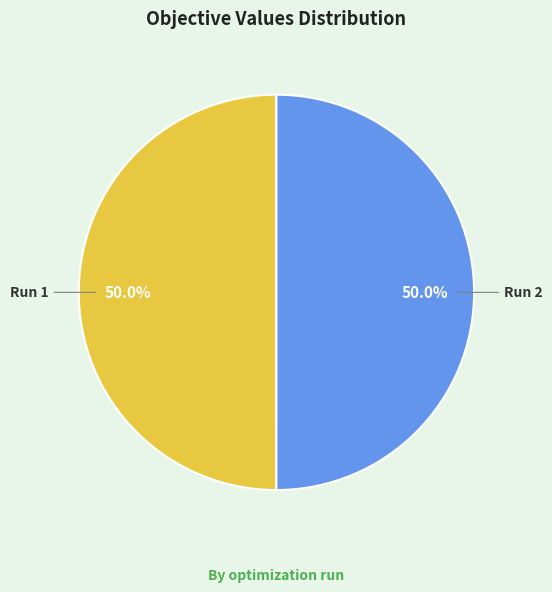

What percentage is NOT represented by Run 2?

50.0%